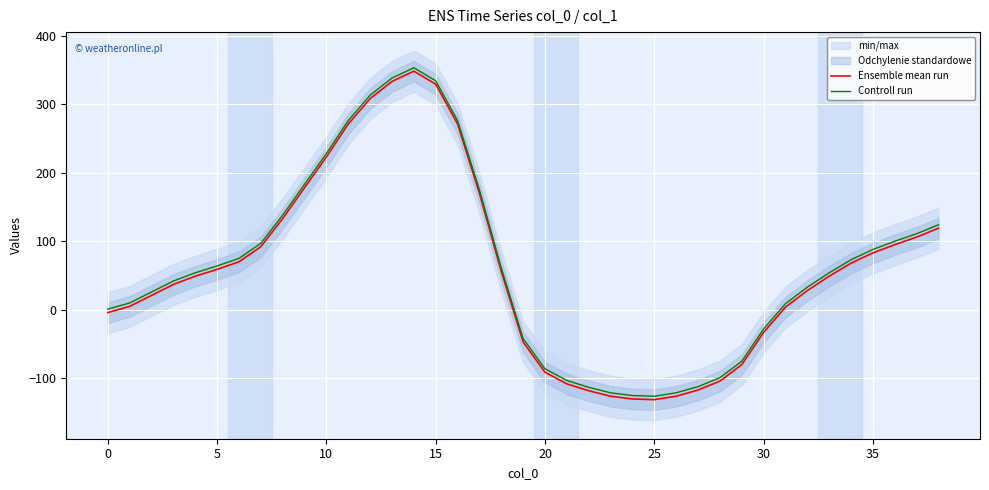

How many data points in Ensemble mean run are above 49?

19